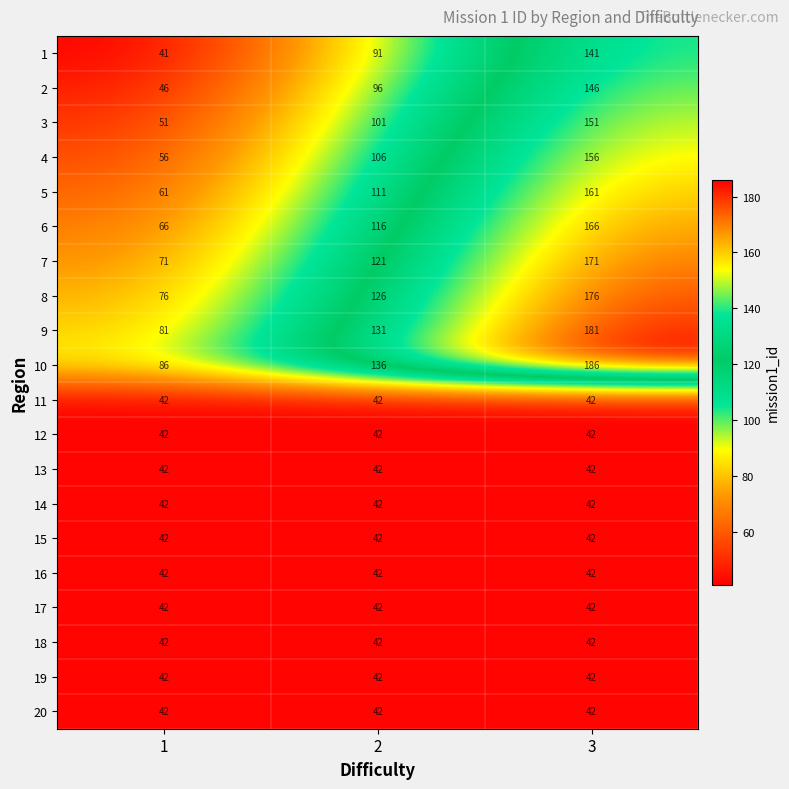

What is the greatest value displayed?

186